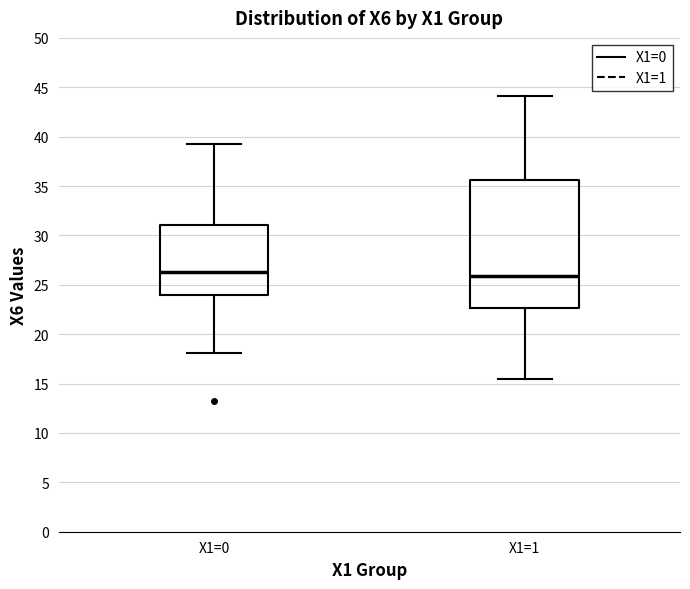

Reading left to right, read every box against the y-axis: the position of its median line, the range the box covers, and the ends of its whiskers. The values are not printed on the chart, so give them approximately, as read against the axis.

X1=0: median 26.5, box 24.0 to 31.0, whiskers 18.0 to 39.0
X1=1: median 26.0, box 22.5 to 35.5, whiskers 15.5 to 44.0